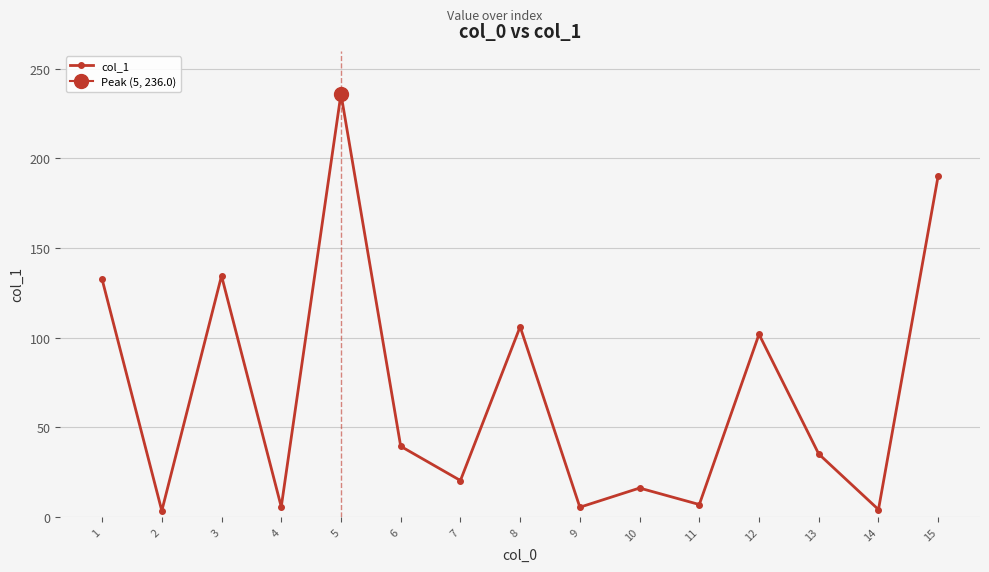

List the labels in order of value, largest first.

5, 15, 3, 1, 8, 12, 6, 13, 7, 10, 11, 4, 9, 14, 2